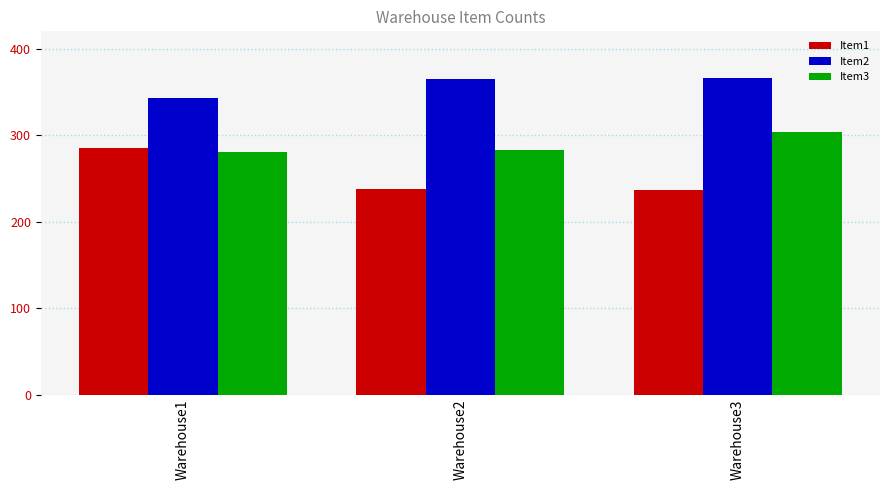

Is the value of Item3 at Warehouse2 greater than the value of Item1 at Warehouse3?

Yes